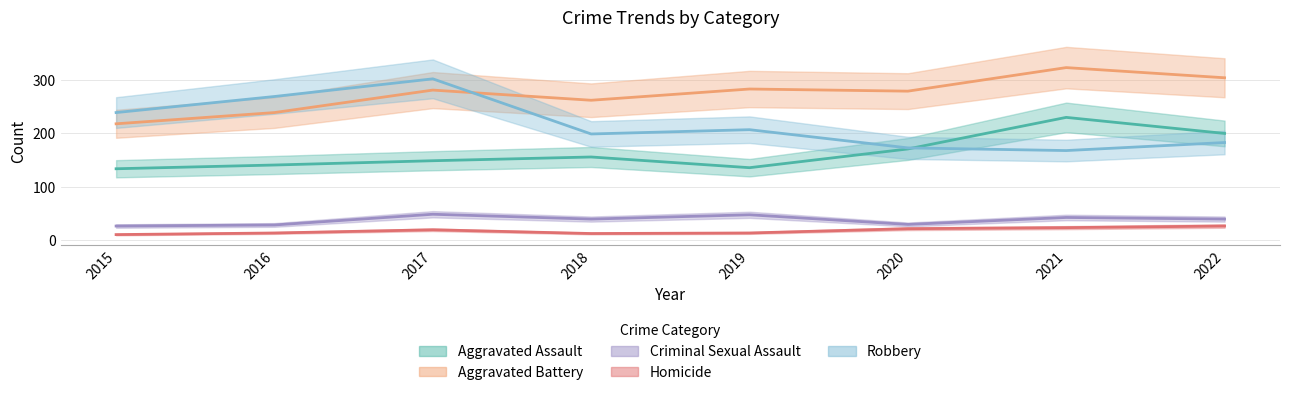

Is the value of Aggravated Assault at 2022 greater than the value of Robbery at 2019?

No